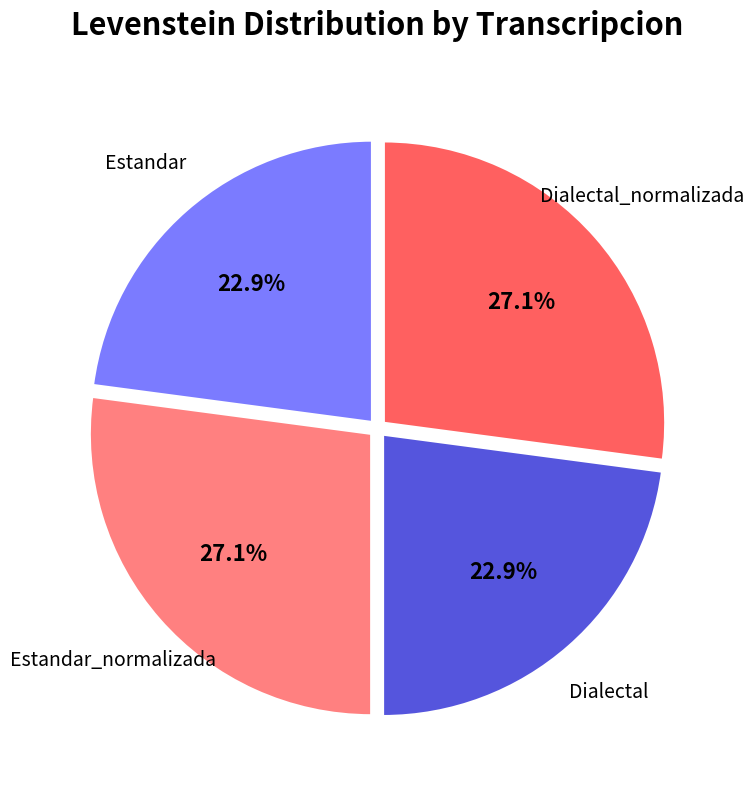

Is there any slice that represents more than half of the pie?

No